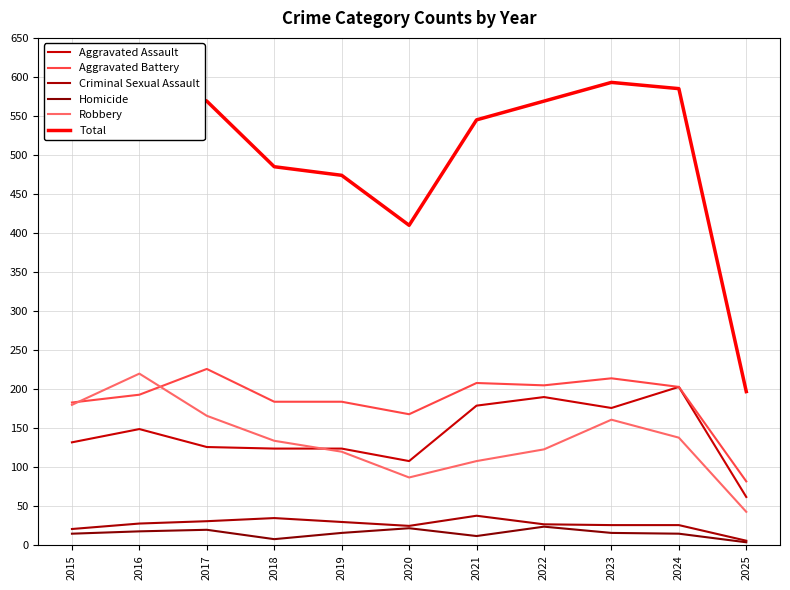

What is the sum of the Aggravated Assault values at 2022 and 2020?

298